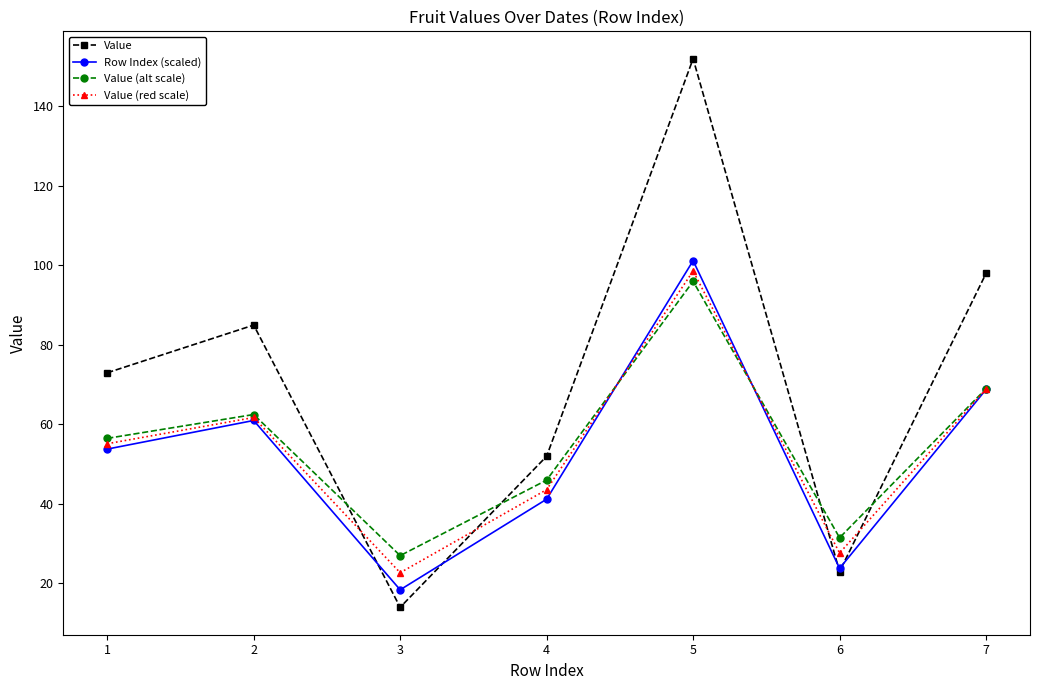

Which label corresponds to the largest value in the chart?

5